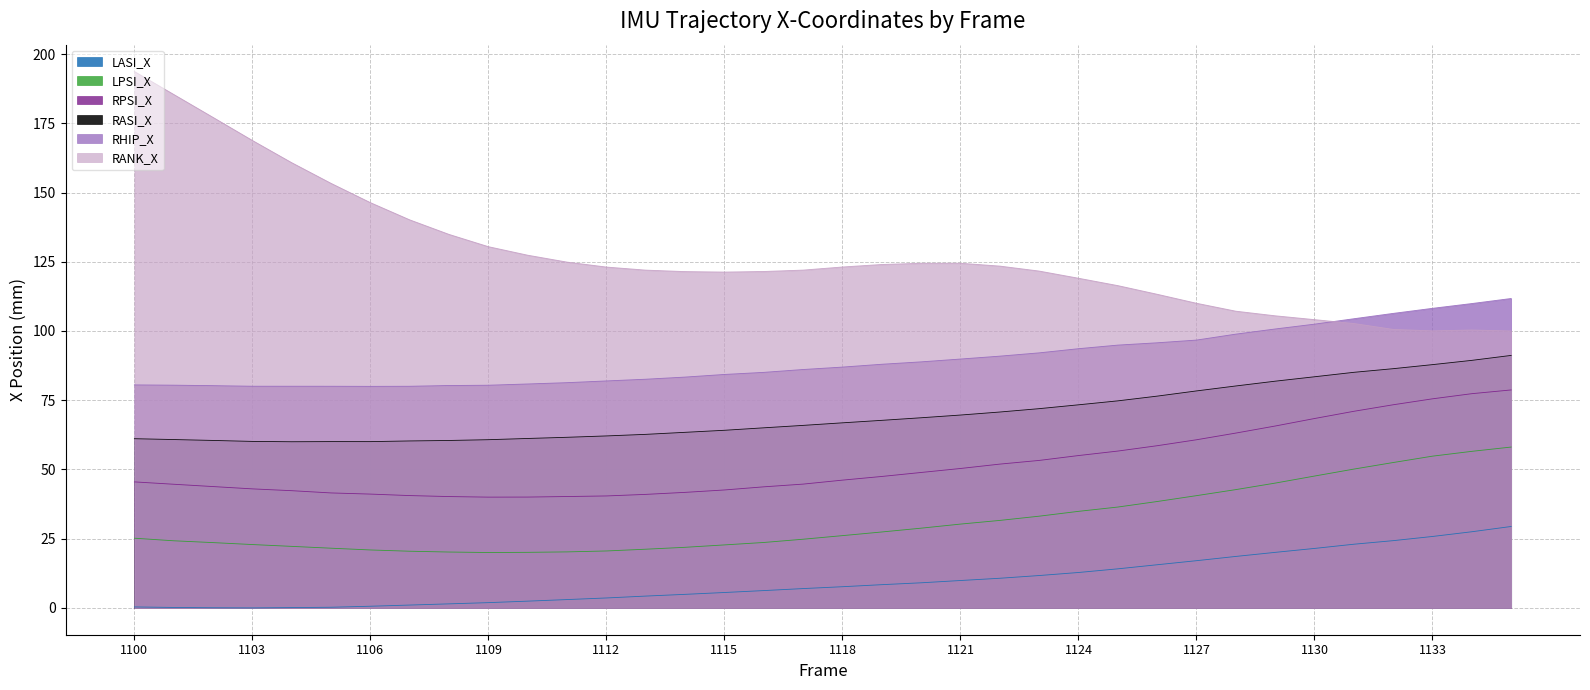

True or false: LASI_X has more than 1 points higher than both neighbors.

False